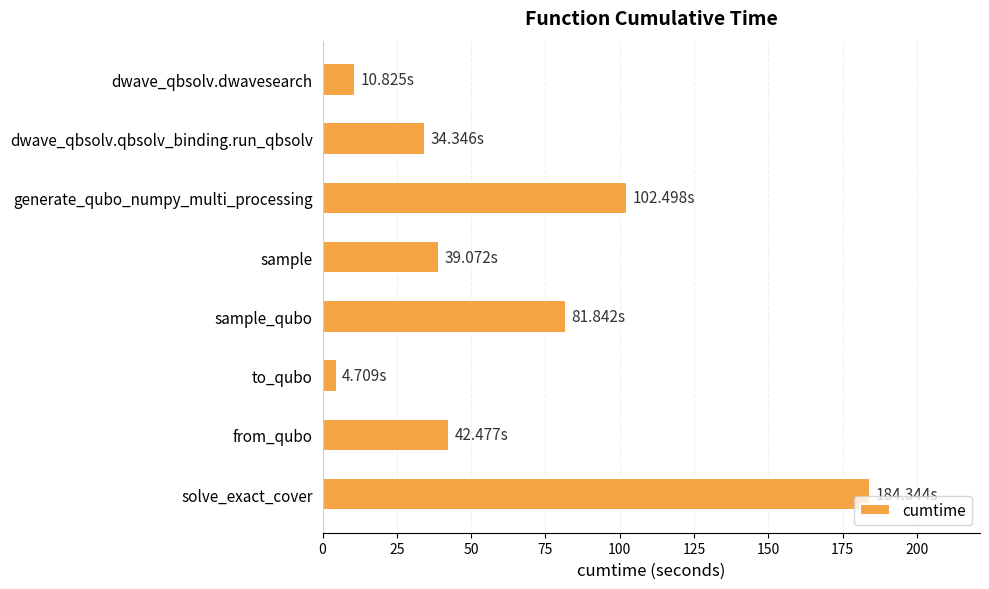

Where is the data nearest to the value 94?

generate_qubo_numpy_multi_processing